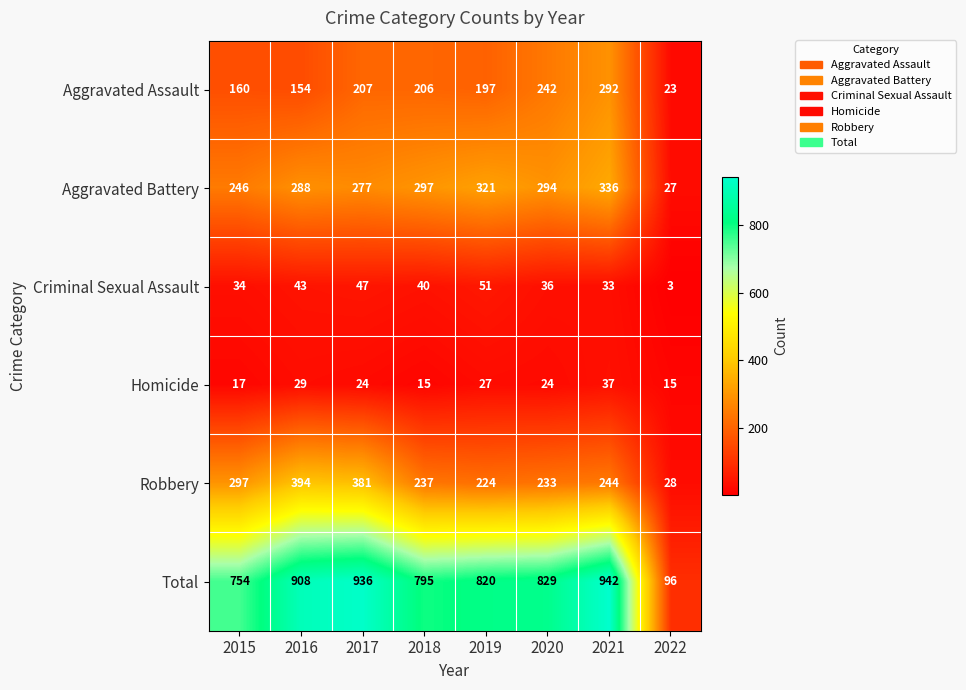

Rank the series by their maximum value, from highest to lowest.

Total, Robbery, Aggravated Battery, Aggravated Assault, Criminal Sexual Assault, Homicide